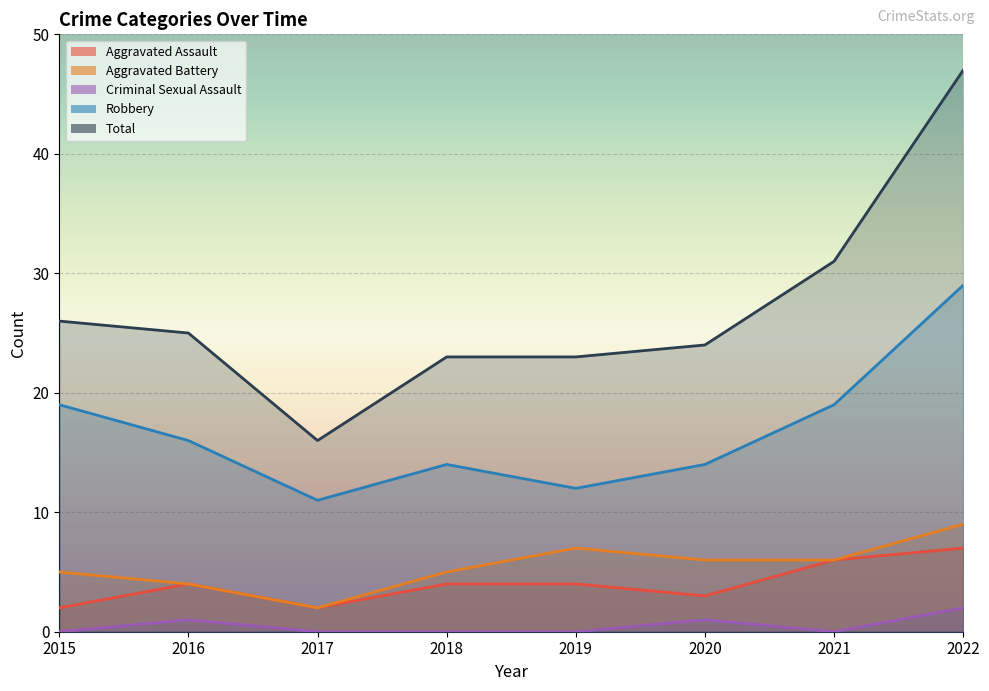

How many data points in Total are above 25?

3